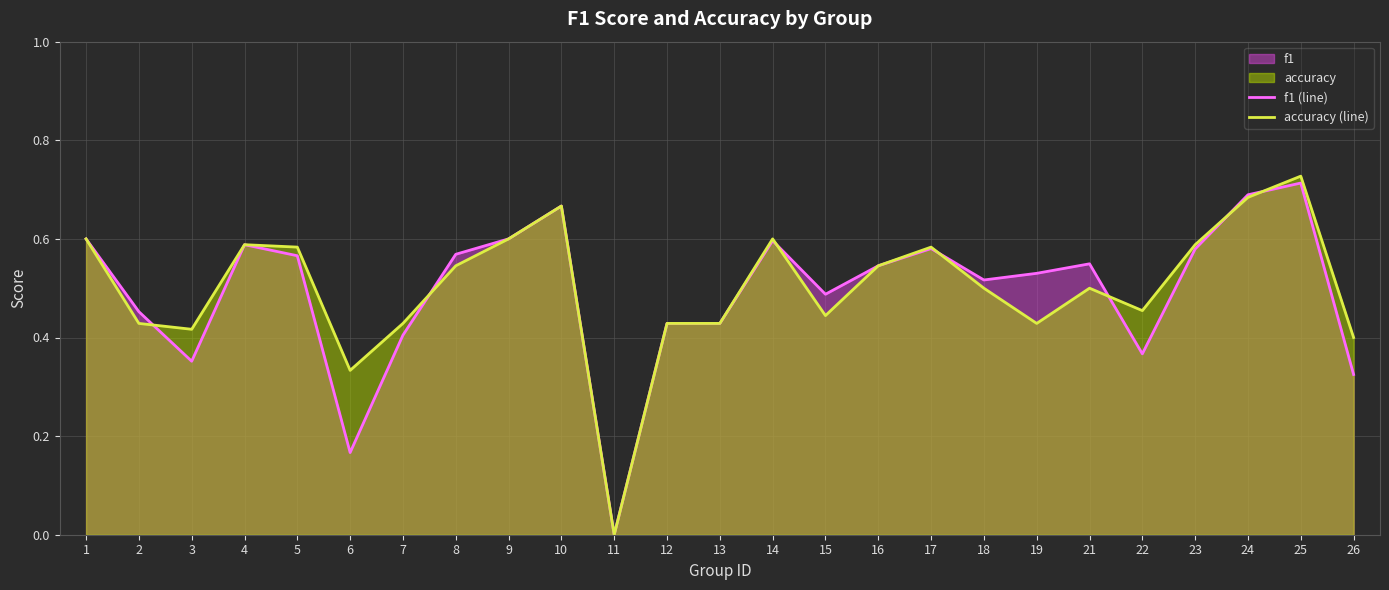

At which category does f1 (line) reach its first local valley?

3